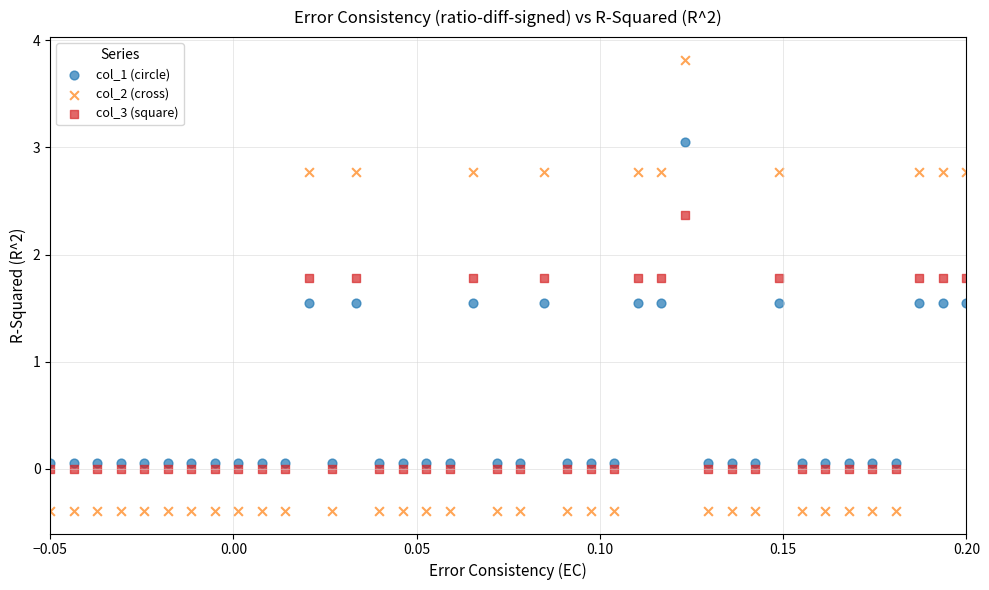

Which series contains the lowest Y value?

col_2 (cross)